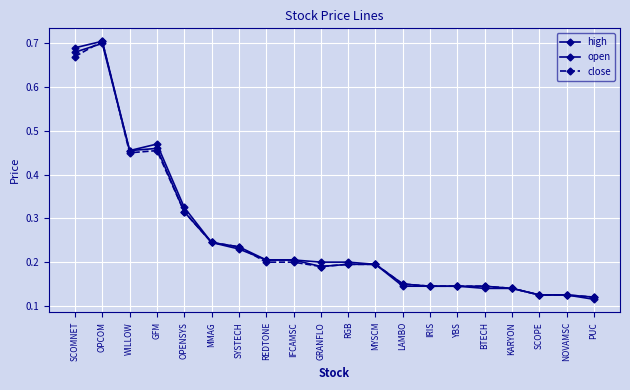

What is the sum of all high values?

5.2